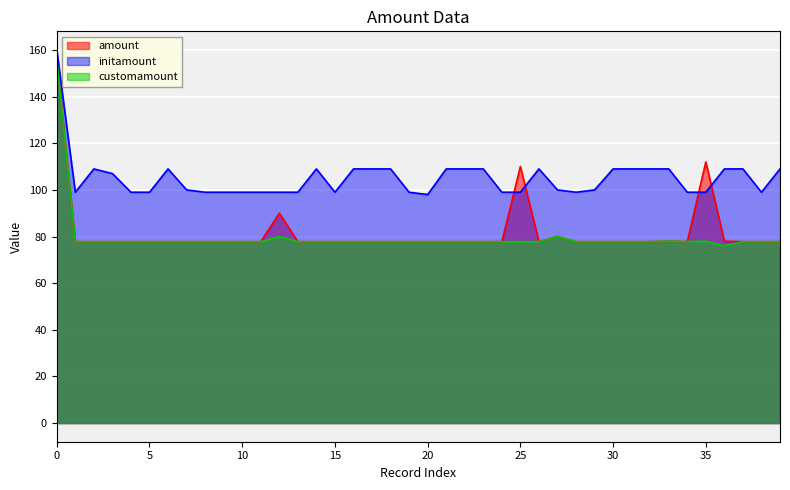

True or false: amount and initamount cross at least once.

True